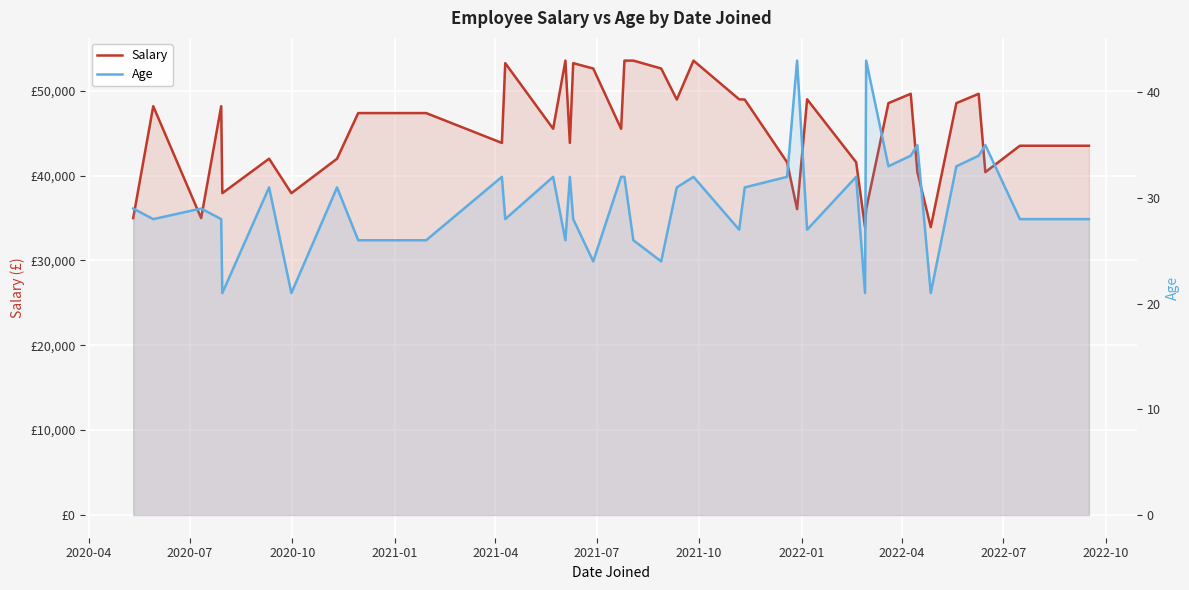

True or false: Age has more than 2 points higher than both neighbors.

True